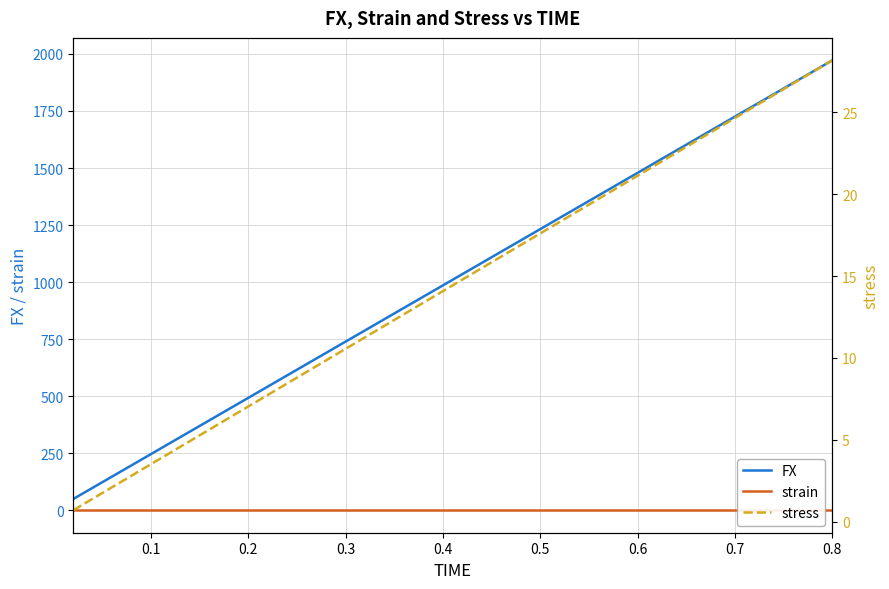

What is the value of the FX point at the 27th from the left?

1330.9